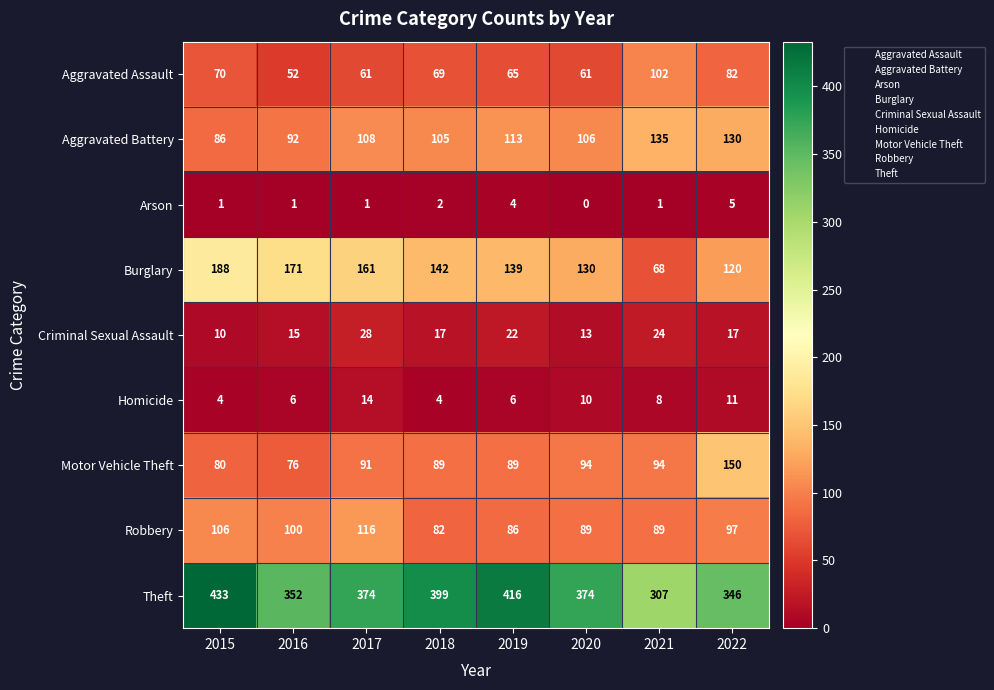

What is the sum of the Criminal Sexual Assault values at 2018 and 2017?

45